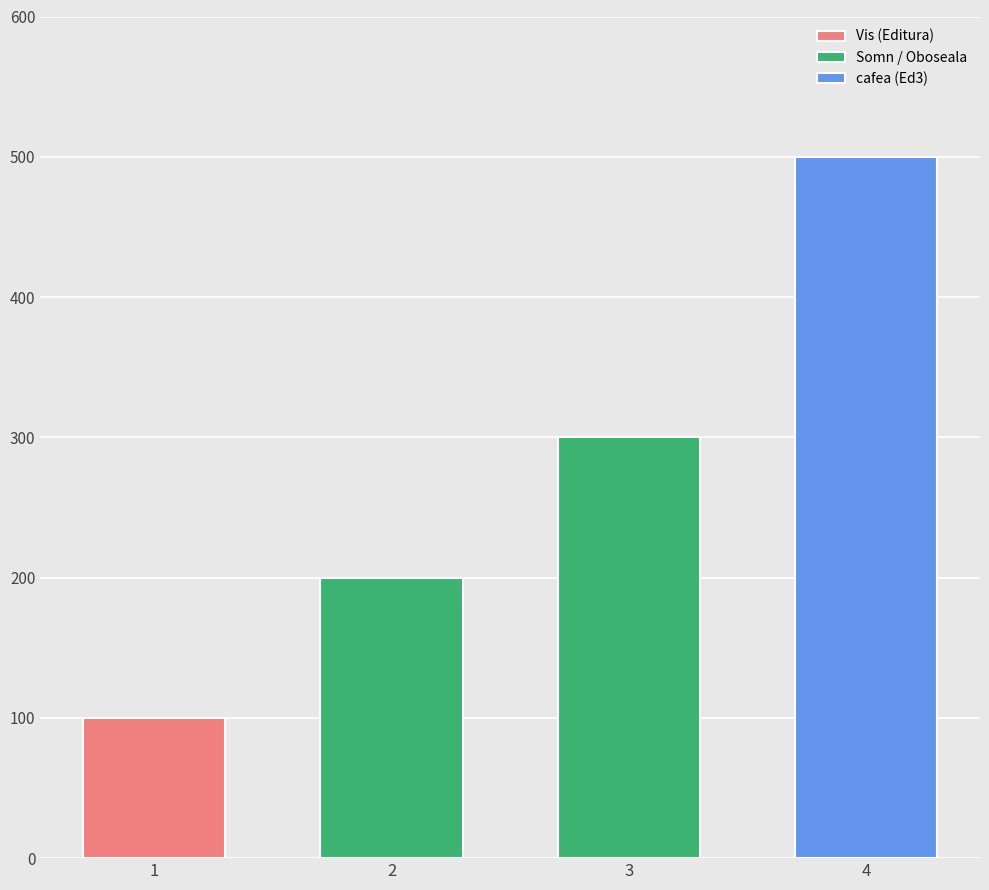

The value of Somn / Oboseala at 3 is 300. True or false?

True